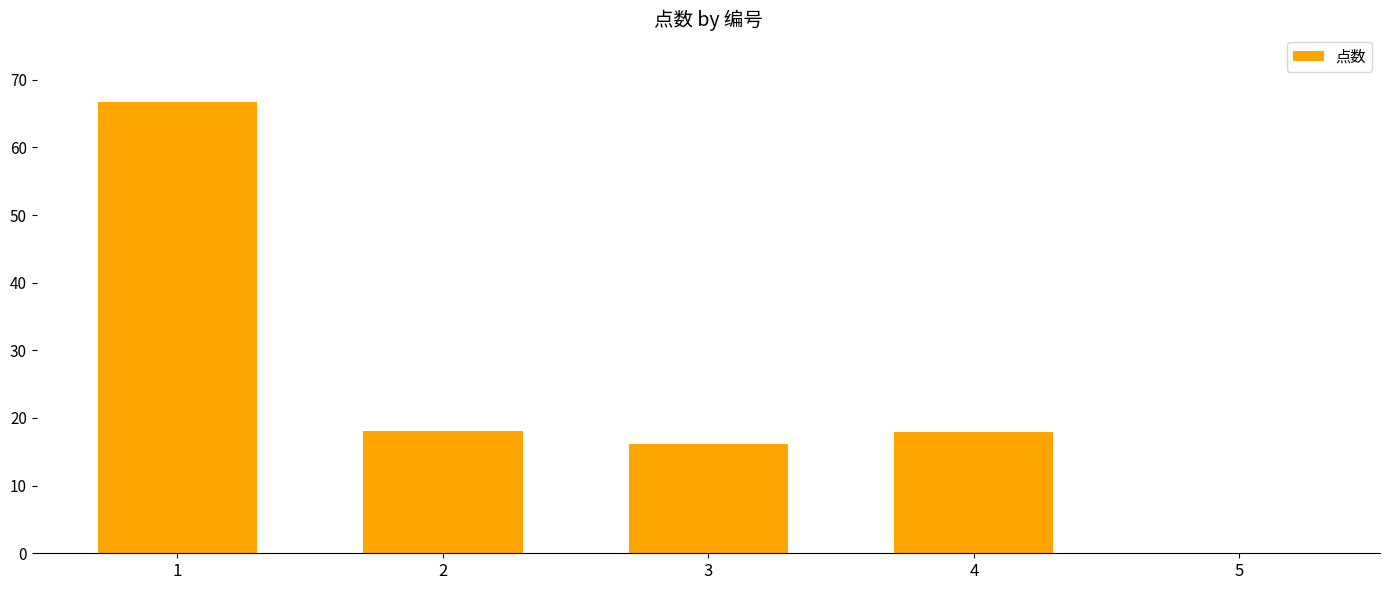

What is the ratio of the value at 3 to the value at 2?

0.9